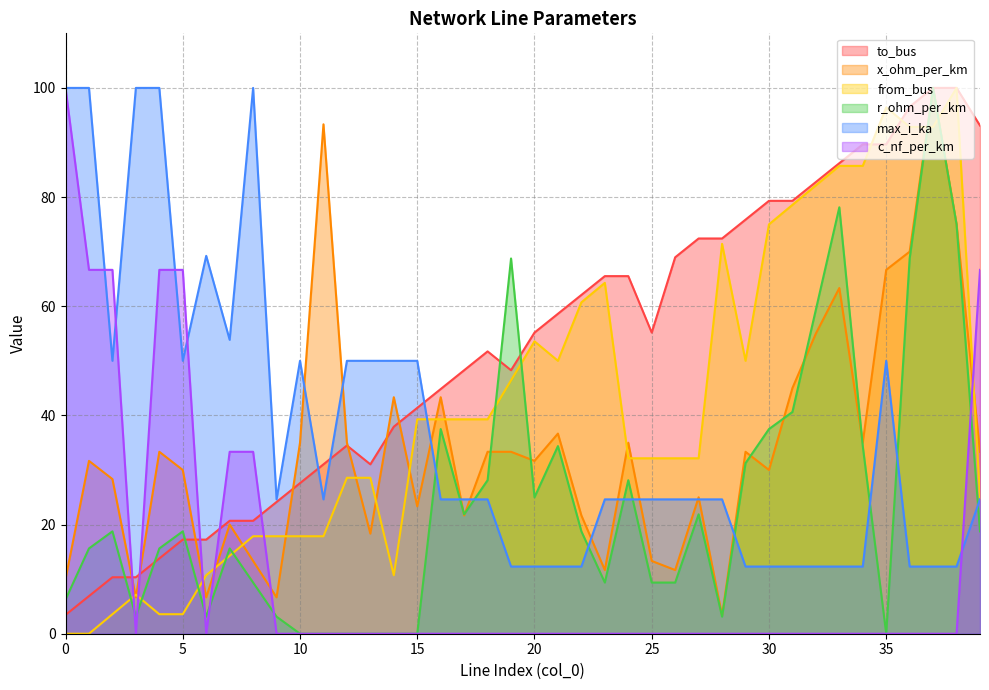

How many interior local valleys does the max_i_ka series have?

5